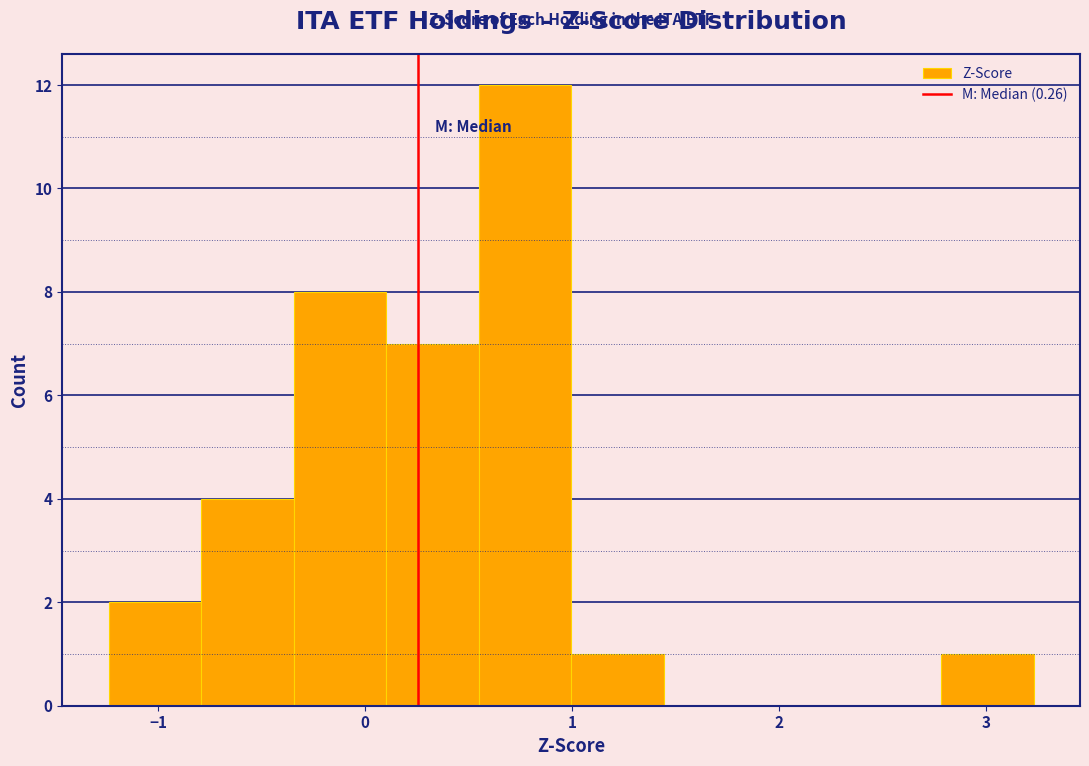

Reading left to right, list every bar in this chart as the range it spans on the x-axis followed by its height. Neither the bar edges nor the heights are printed on the chart, so give them approximately, as read against the axes.

-1.2 to -0.8: 2
-0.8 to -0.3: 4
-0.3 to 0.1: 8
0.1 to 0.5: 7
0.5 to 1.0: 12
1.0 to 1.4: 1
1.4 to 1.9: 0
1.9 to 2.3: 0
2.3 to 2.8: 0
2.8 to 3.2: 1